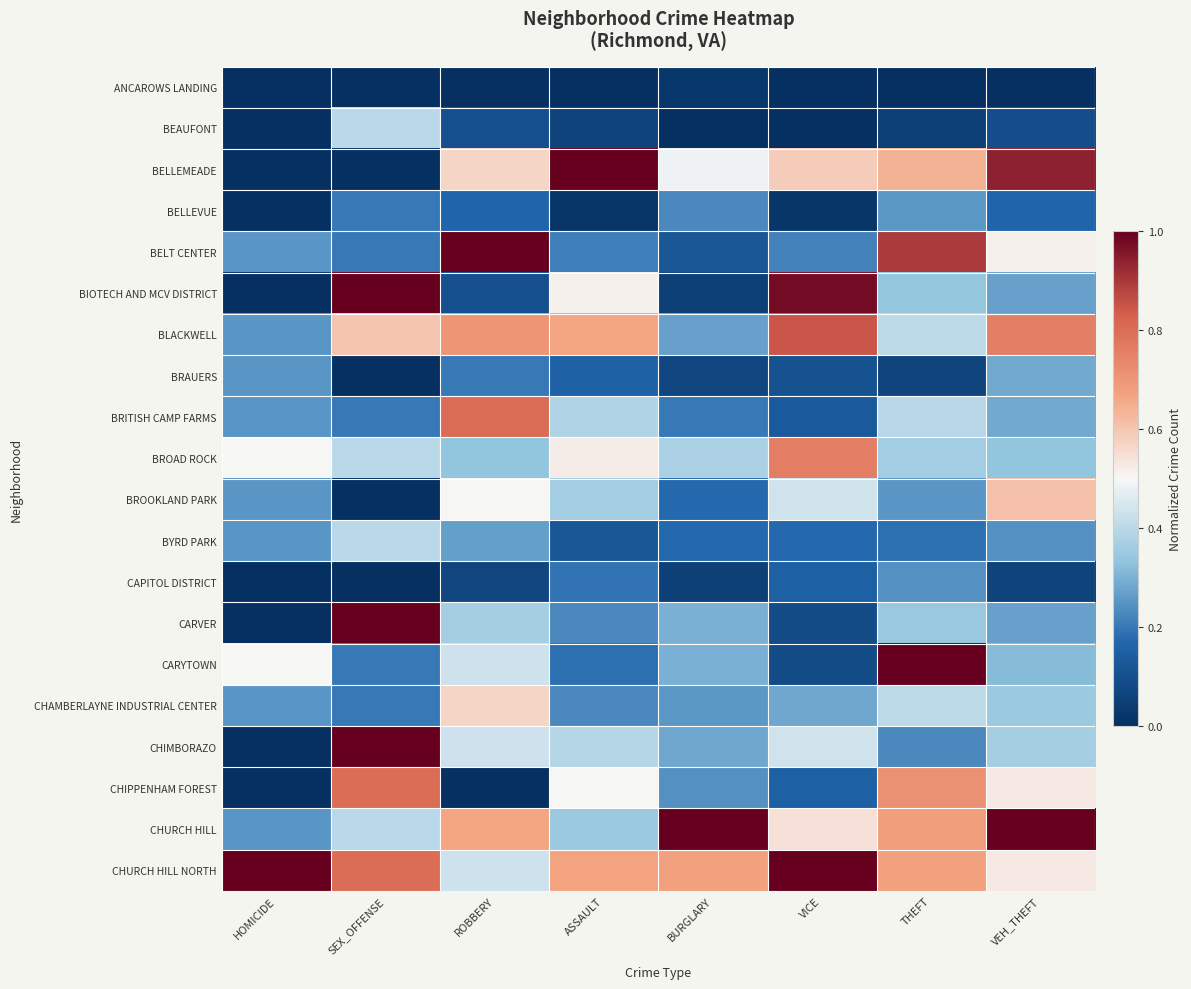

Reading right to left, list all the values displayed in this chart.

ANCAROWS LANDING: VEH_THEFT=0.0	THEFT=0.0	VICE=0.0	BURGLARY=0.0	ASSAULT=0.0	ROBBERY=0.0	SEX_OFFENSE=0.0	HOMICIDE=0.0
BEAUFONT: VEH_THEFT=0.1	THEFT=0.0	VICE=0.0	BURGLARY=0.0	ASSAULT=0.1	ROBBERY=0.1	SEX_OFFENSE=0.4	HOMICIDE=0.0
BELLEMEADE: VEH_THEFT=0.9	THEFT=0.6	VICE=0.6	BURGLARY=0.5	ASSAULT=1.0	ROBBERY=0.6	SEX_OFFENSE=0.0	HOMICIDE=0.0
BELLEVUE: VEH_THEFT=0.2	THEFT=0.3	VICE=0.0	BURGLARY=0.2	ASSAULT=0.0	ROBBERY=0.2	SEX_OFFENSE=0.2	HOMICIDE=0.0
BELT CENTER: VEH_THEFT=0.5	THEFT=0.9	VICE=0.2	BURGLARY=0.1	ASSAULT=0.2	ROBBERY=1.0	SEX_OFFENSE=0.2	HOMICIDE=0.2
BIOTECH AND MCV DISTRICT: VEH_THEFT=0.3	THEFT=0.3	VICE=1.0	BURGLARY=0.1	ASSAULT=0.5	ROBBERY=0.1	SEX_OFFENSE=1.0	HOMICIDE=0.0
BLACKWELL: VEH_THEFT=0.8	THEFT=0.4	VICE=0.8	BURGLARY=0.3	ASSAULT=0.7	ROBBERY=0.7	SEX_OFFENSE=0.6	HOMICIDE=0.2
BRAUERS: VEH_THEFT=0.3	THEFT=0.1	VICE=0.1	BURGLARY=0.1	ASSAULT=0.2	ROBBERY=0.2	SEX_OFFENSE=0.0	HOMICIDE=0.2
BRITISH CAMP FARMS: VEH_THEFT=0.3	THEFT=0.4	VICE=0.1	BURGLARY=0.2	ASSAULT=0.4	ROBBERY=0.8	SEX_OFFENSE=0.2	HOMICIDE=0.2
BROAD ROCK: VEH_THEFT=0.3	THEFT=0.4	VICE=0.8	BURGLARY=0.4	ASSAULT=0.5	ROBBERY=0.3	SEX_OFFENSE=0.4	HOMICIDE=0.5
BROOKLAND PARK: VEH_THEFT=0.6	THEFT=0.3	VICE=0.4	BURGLARY=0.2	ASSAULT=0.4	ROBBERY=0.5	SEX_OFFENSE=0.0	HOMICIDE=0.2
BYRD PARK: VEH_THEFT=0.2	THEFT=0.2	VICE=0.2	BURGLARY=0.2	ASSAULT=0.1	ROBBERY=0.3	SEX_OFFENSE=0.4	HOMICIDE=0.2
CAPITOL DISTRICT: VEH_THEFT=0.1	THEFT=0.2	VICE=0.2	BURGLARY=0.1	ASSAULT=0.2	ROBBERY=0.1	SEX_OFFENSE=0.0	HOMICIDE=0.0
CARVER: VEH_THEFT=0.3	THEFT=0.3	VICE=0.1	BURGLARY=0.3	ASSAULT=0.2	ROBBERY=0.4	SEX_OFFENSE=1.0	HOMICIDE=0.0
CARYTOWN: VEH_THEFT=0.3	THEFT=1.0	VICE=0.1	BURGLARY=0.3	ASSAULT=0.2	ROBBERY=0.4	SEX_OFFENSE=0.2	HOMICIDE=0.5
CHAMBERLAYNE INDUSTRIAL CENTER: VEH_THEFT=0.3	THEFT=0.4	VICE=0.3	BURGLARY=0.3	ASSAULT=0.2	ROBBERY=0.6	SEX_OFFENSE=0.2	HOMICIDE=0.2
CHIMBORAZO: VEH_THEFT=0.4	THEFT=0.2	VICE=0.4	BURGLARY=0.3	ASSAULT=0.4	ROBBERY=0.4	SEX_OFFENSE=1.0	HOMICIDE=0.0
CHIPPENHAM FOREST: VEH_THEFT=0.5	THEFT=0.7	VICE=0.2	BURGLARY=0.2	ASSAULT=0.5	ROBBERY=0.0	SEX_OFFENSE=0.8	HOMICIDE=0.0
CHURCH HILL: VEH_THEFT=1.0	THEFT=0.7	VICE=0.5	BURGLARY=1.0	ASSAULT=0.3	ROBBERY=0.7	SEX_OFFENSE=0.4	HOMICIDE=0.2
CHURCH HILL NORTH: VEH_THEFT=0.5	THEFT=0.7	VICE=1.0	BURGLARY=0.7	ASSAULT=0.7	ROBBERY=0.4	SEX_OFFENSE=0.8	HOMICIDE=1.0